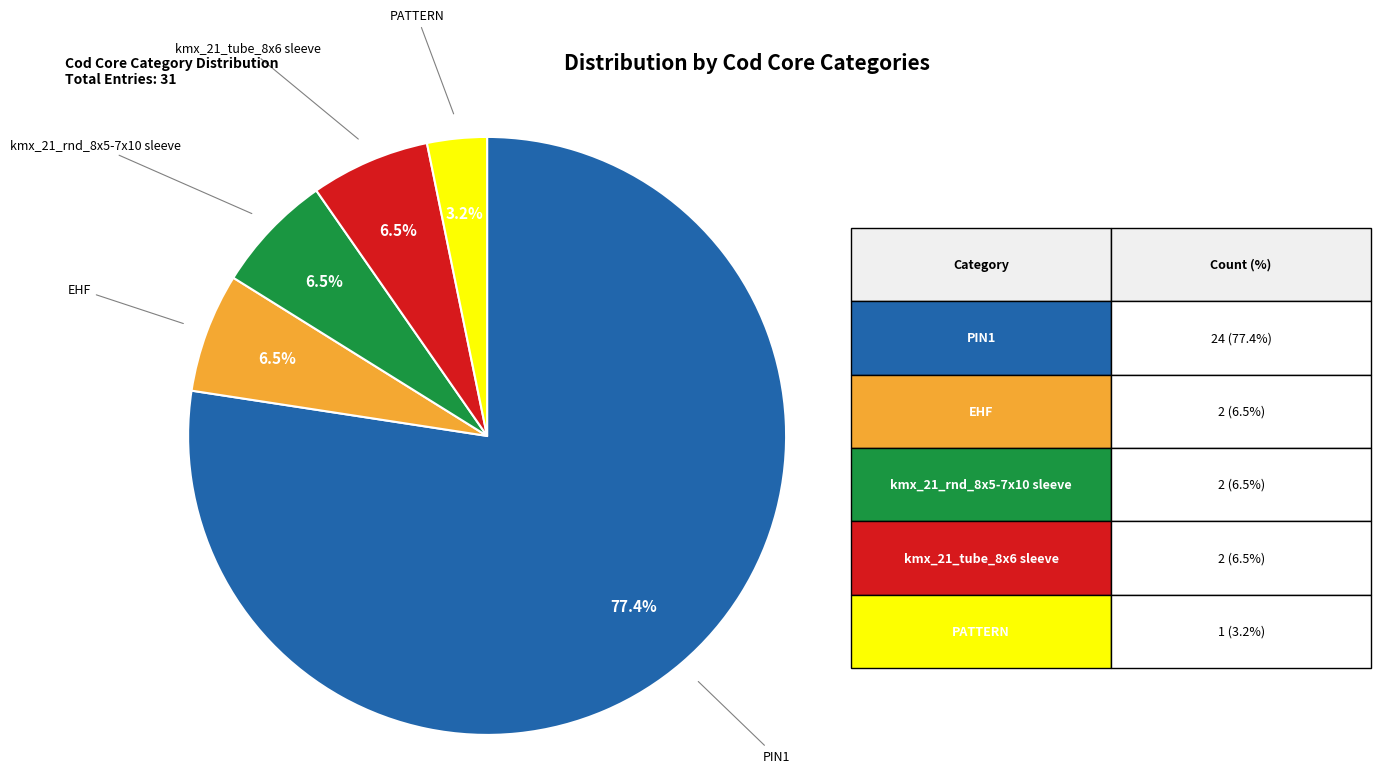

What is the largest slice in the pie chart?

PIN1